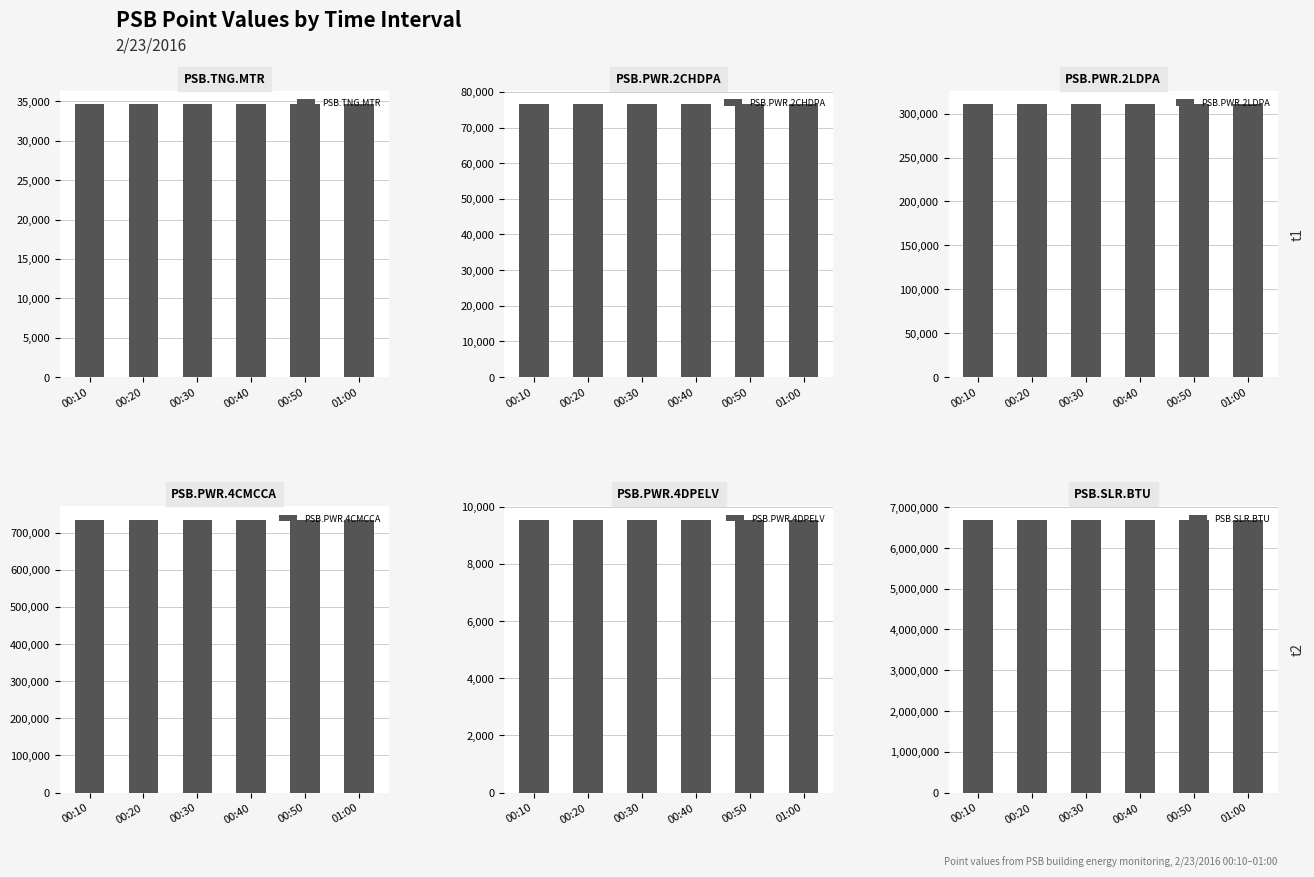

What are all the series names shown in the legend?

PSB.TNG.MTR, PSB.PWR.2CHDPA, PSB.PWR.2LDPA, PSB.PWR.4CMCCA, PSB.PWR.4DPELV, PSB.SLR.BTU